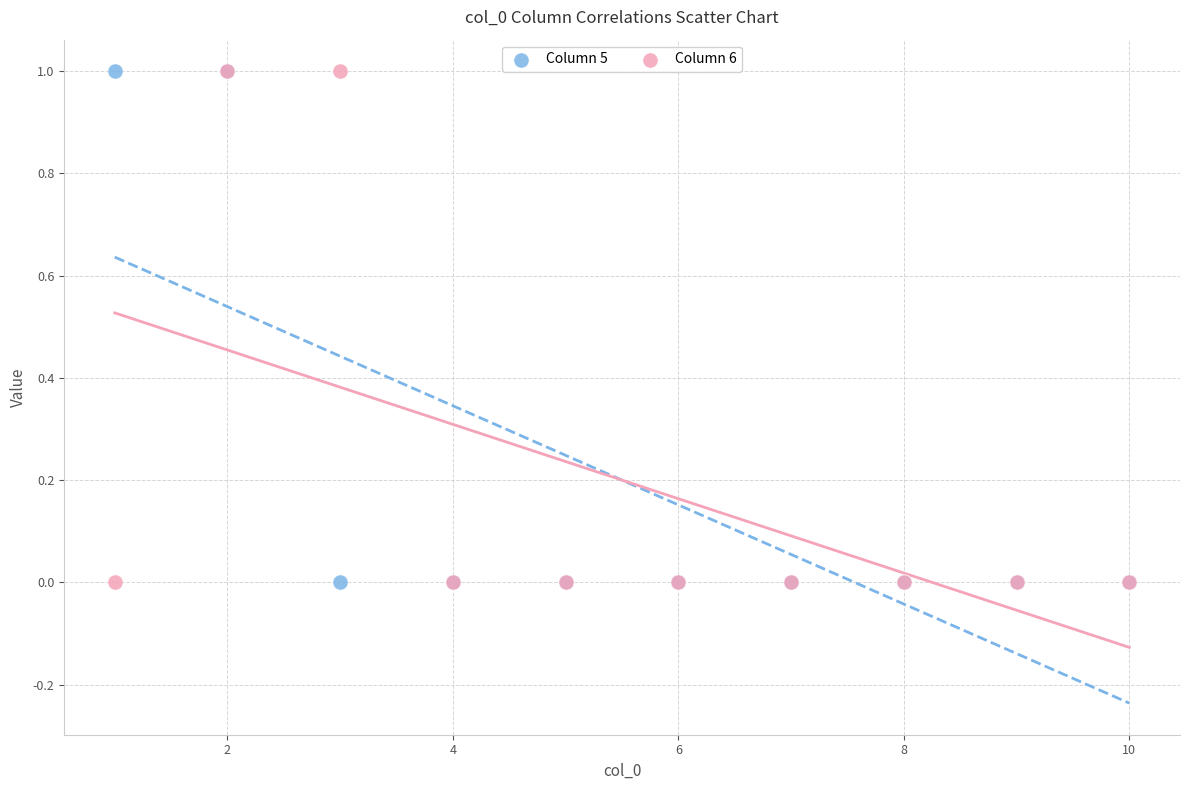

What are all the series names shown in the legend?

Column 5, Column 6